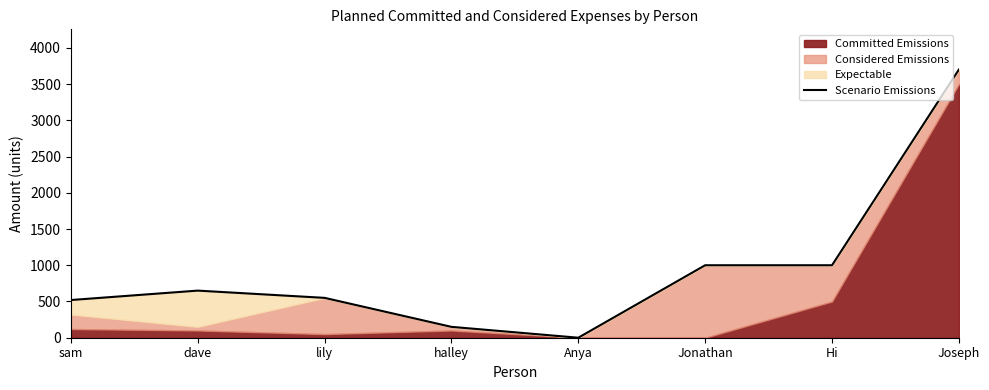

At which category does the chart reach its peak across all series?

Joseph